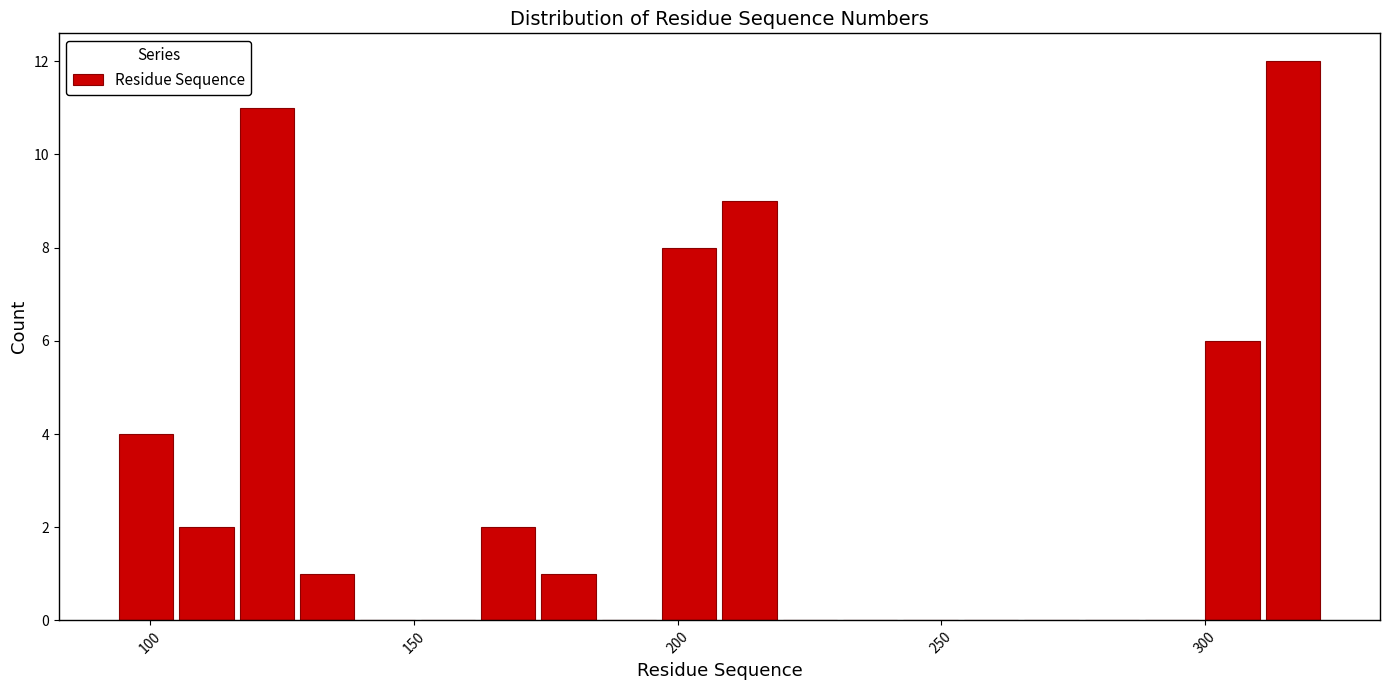

Around what value on the x-axis is the tallest bar? Give the approximate position of its centre, as read against the axis.

315